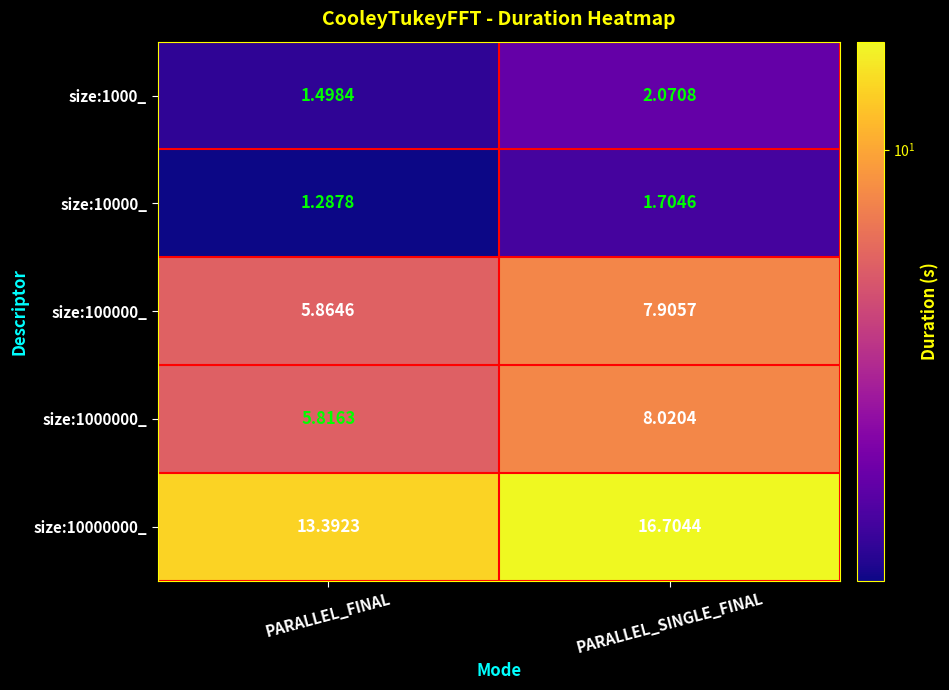

At which label is size:10000000_ closest to 15?

PARALLEL_FINAL